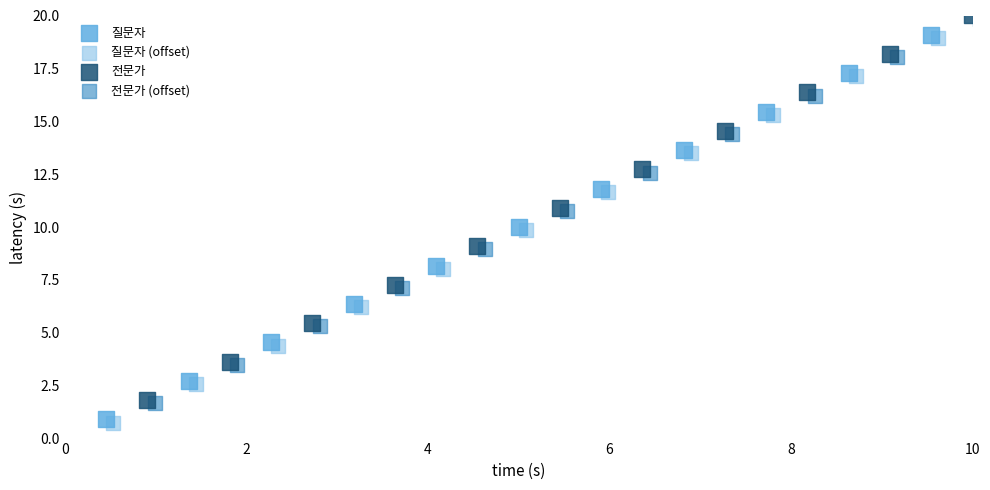

What are all the series names shown in the legend?

질문자, 질문자 (offset), 전문가, 전문가 (offset)